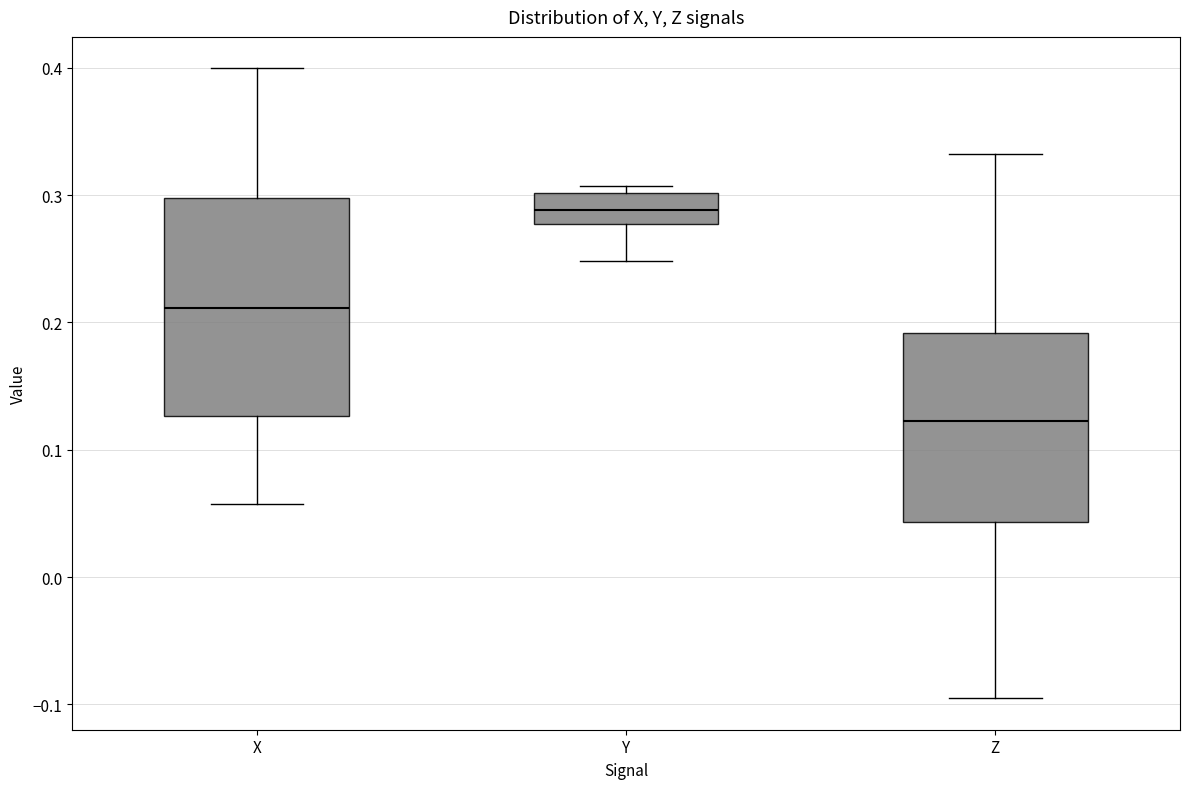

Where does the median line of the box for X sit on the y-axis? The values are not printed on the chart, so give them approximately, as read against the axis.

0.21